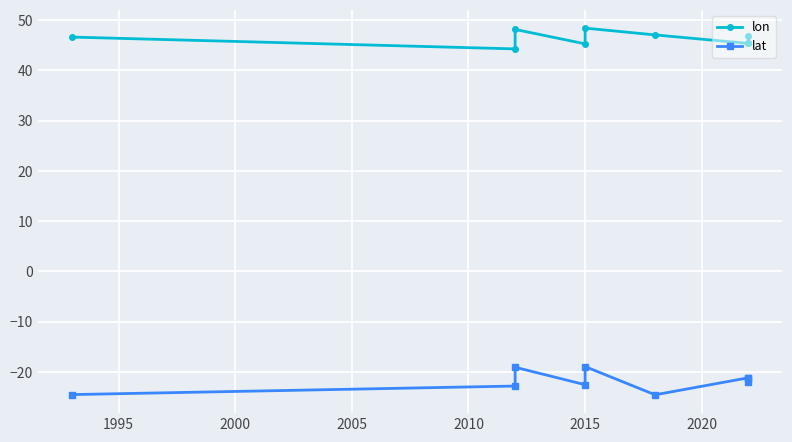

True or false: lat and lon cross at least once.

False